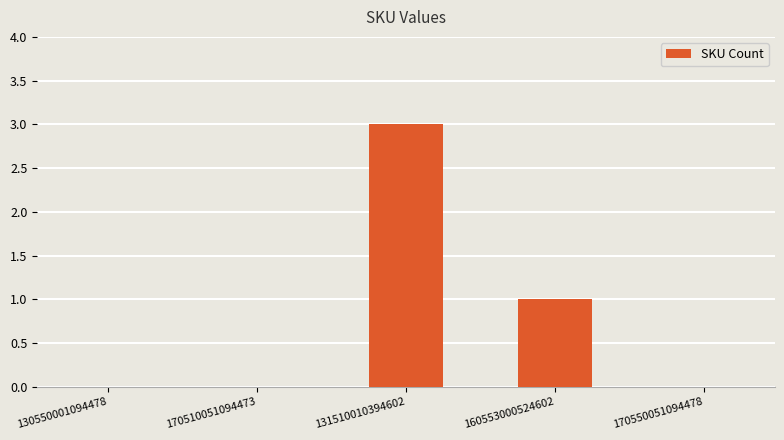

True or false: the data shows 1 at 131510010394602.

False